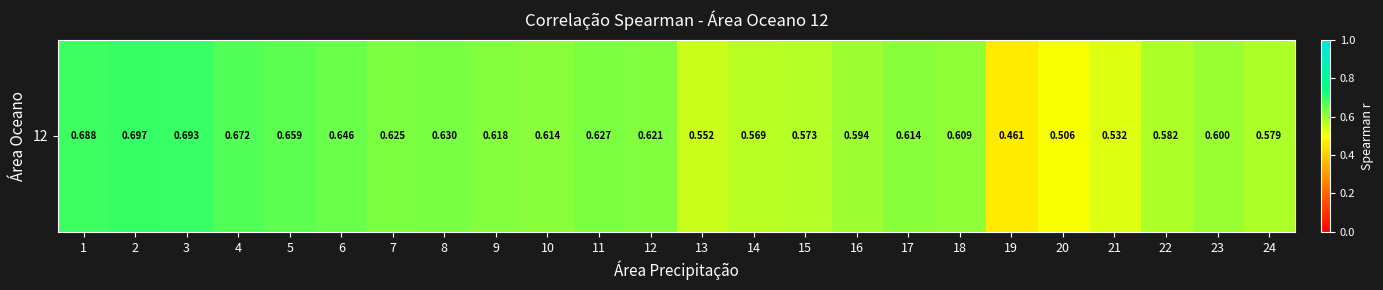

Count the number of categories in the chart.

24